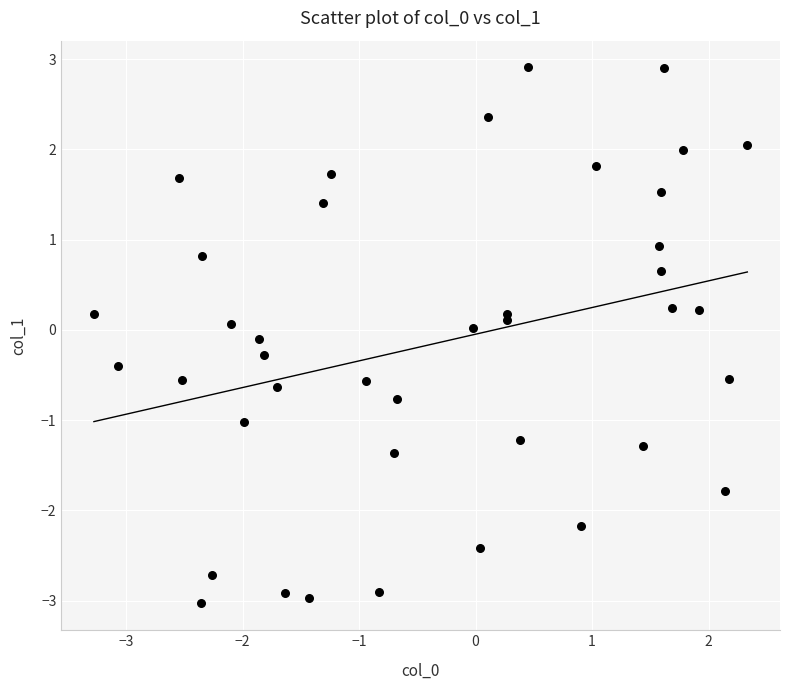

What is the range of X values (max minus min)?

5.6